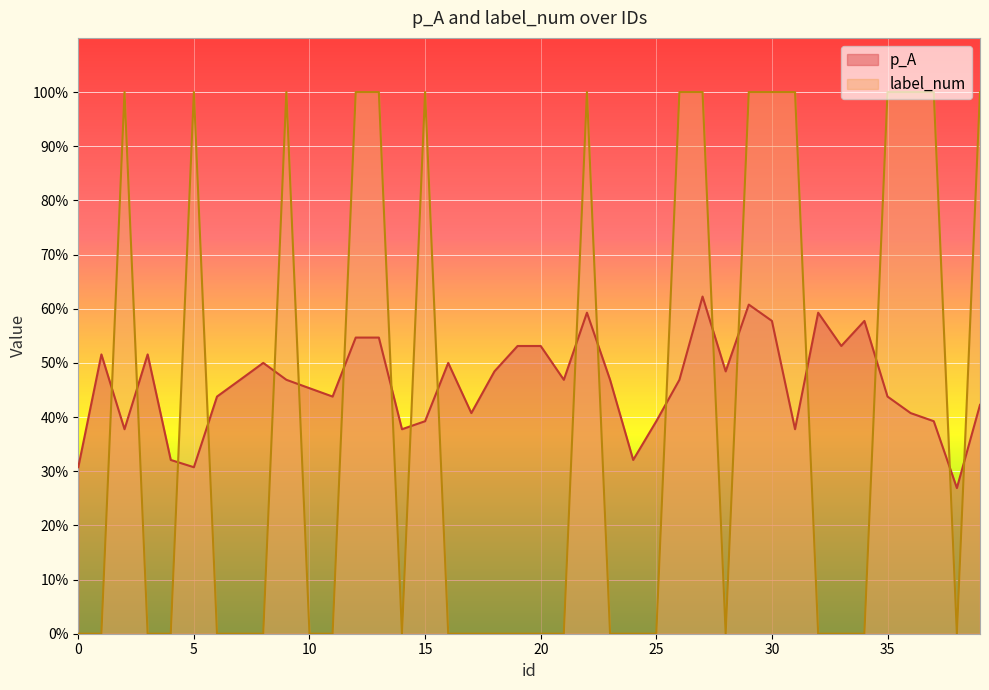

Reading left to right, list all the values displayed in this chart.

p_A: 0=0.3	1=0.5	2=0.4	3=0.5	4=0.3	5=0.3	6=0.4	7=0.5	8=0.5	9=0.5	10=0.5	11=0.4	12=0.5	13=0.5	14=0.4	15=0.4	16=0.5	17=0.4	18=0.5	19=0.5	20=0.5	21=0.5	22=0.6	23=0.5	24=0.3	25=0.4	26=0.5	27=0.6	28=0.5	29=0.6	30=0.6	31=0.4	32=0.6	33=0.5	34=0.6	35=0.4	36=0.4	37=0.4	38=0.3	39=0.4
label_num: 0=0.0	1=0.0	2=1.0	3=0.0	4=0.0	5=1.0	6=0.0	7=0.0	8=0.0	9=1.0	10=0.0	11=0.0	12=1.0	13=1.0	14=0.0	15=1.0	16=0.0	17=0.0	18=0.0	19=0.0	20=0.0	21=0.0	22=1.0	23=0.0	24=0.0	25=0.0	26=1.0	27=1.0	28=0.0	29=1.0	30=1.0	31=1.0	32=0.0	33=0.0	34=0.0	35=1.0	36=1.0	37=1.0	38=0.0	39=1.0